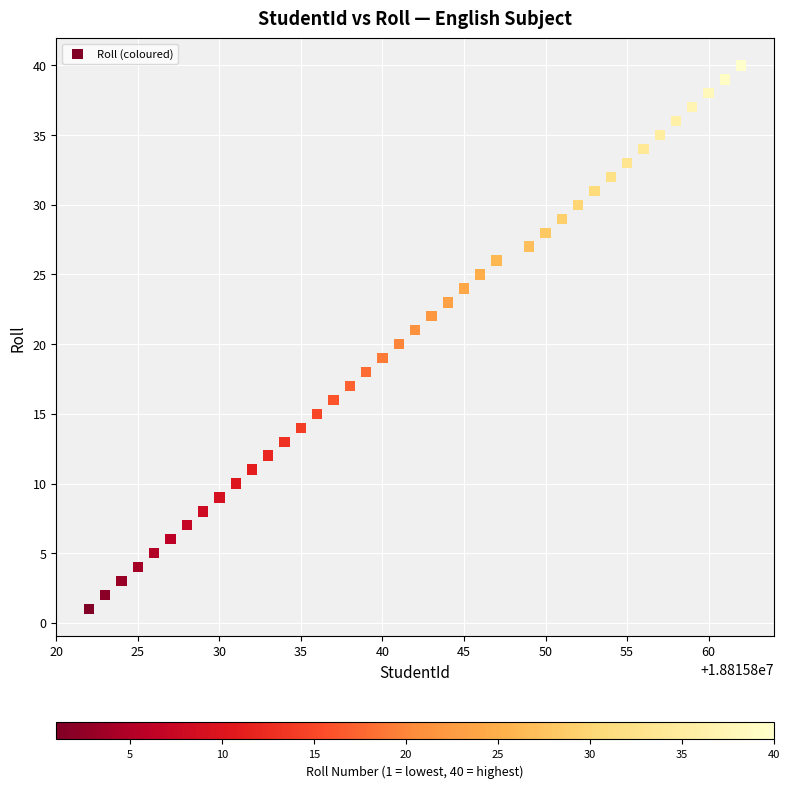

What is the range of X values (max minus min)?

40